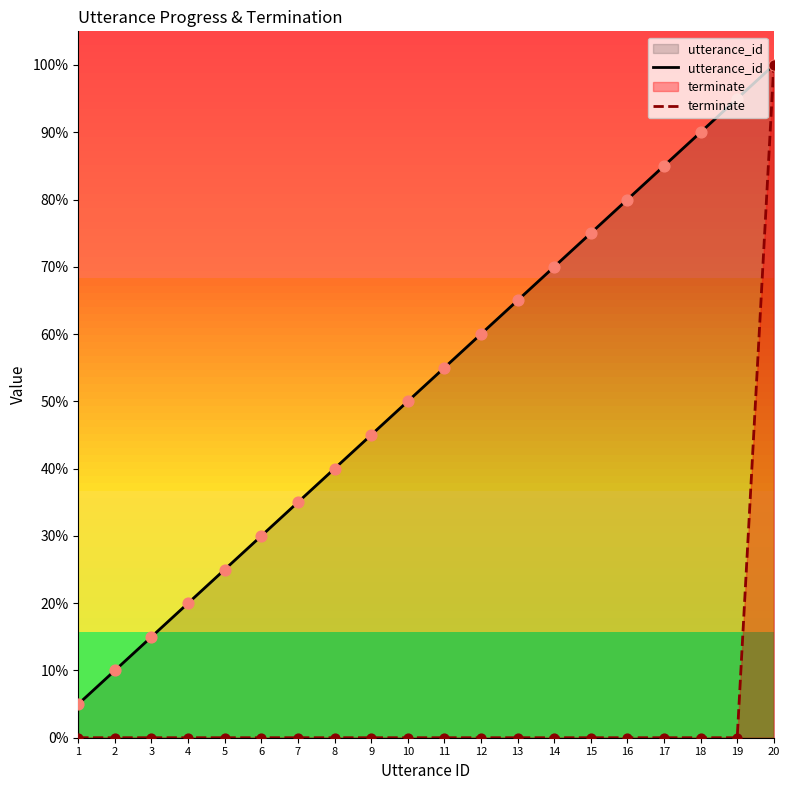

Which series has the widest spread of Y values?

terminate